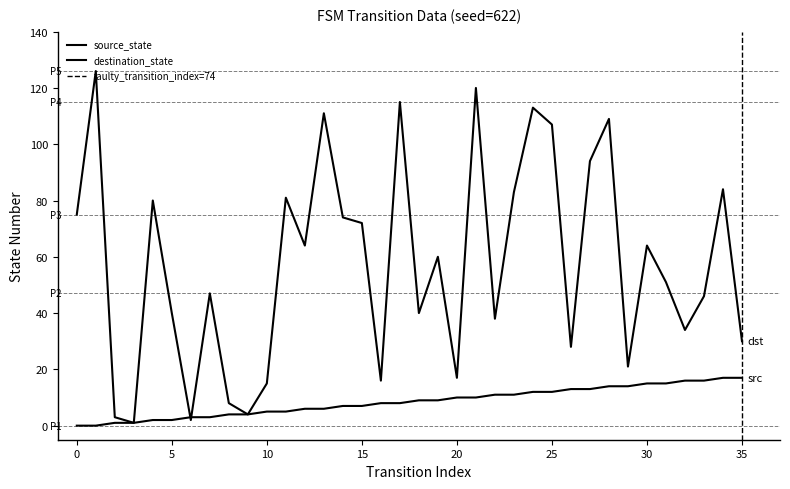

How many distinct data groups are displayed?

2